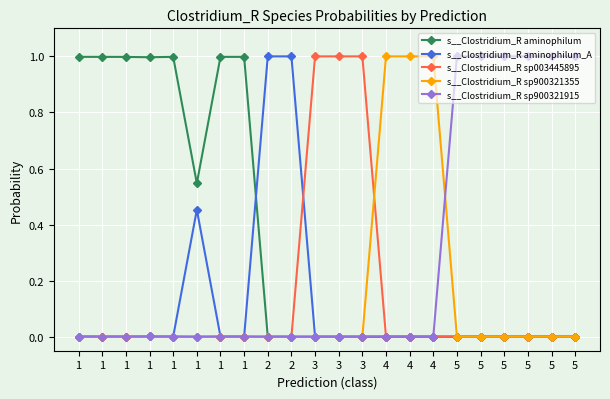

Which series has the widest spread of values?

s__Clostridium_R sp003445895